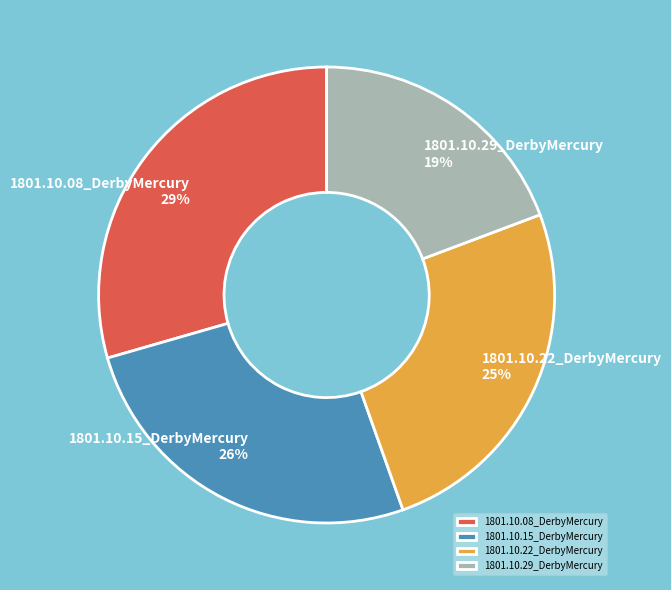

Does 1801.10.08_DerbyMercury represent more than half of the total?

No